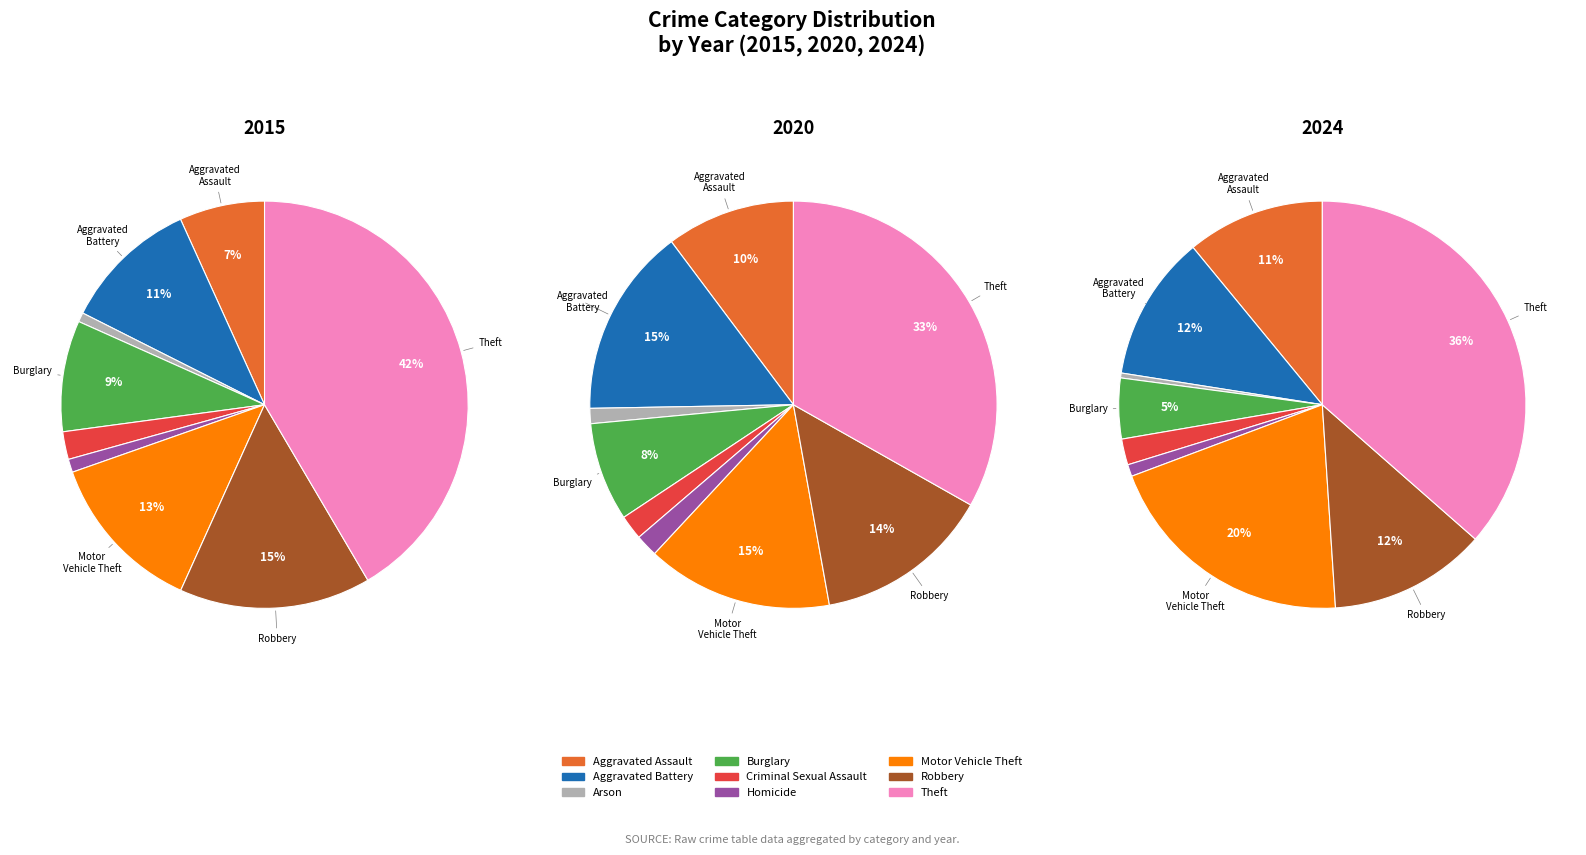

To the nearest percent, what is the combined percentage of Homicide and Burglary?

10%